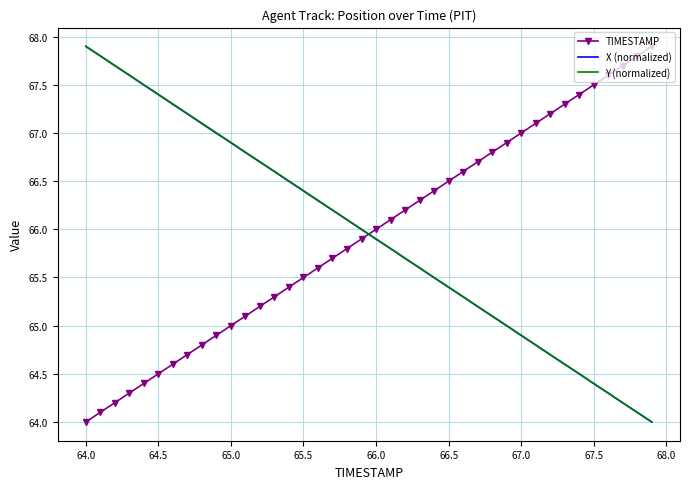

What is the sum of all X (normalized) values?

2638.0